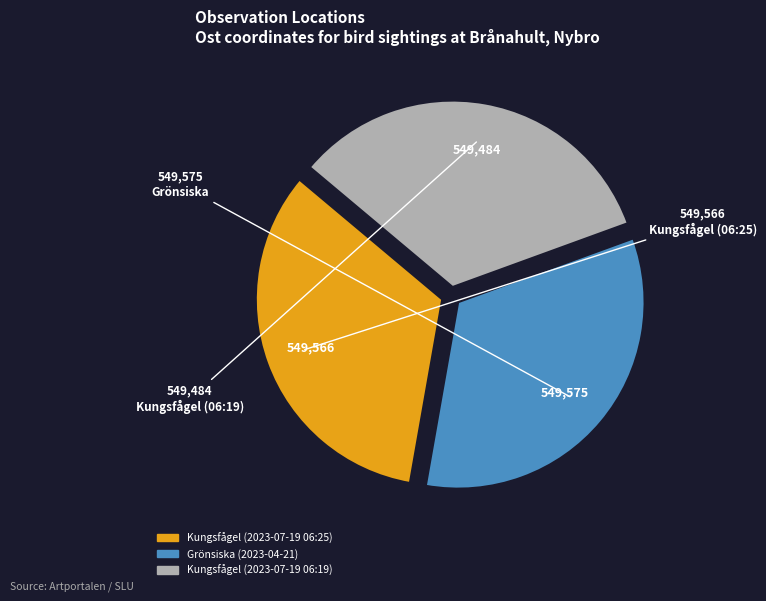

How many segments does this pie chart have?

3